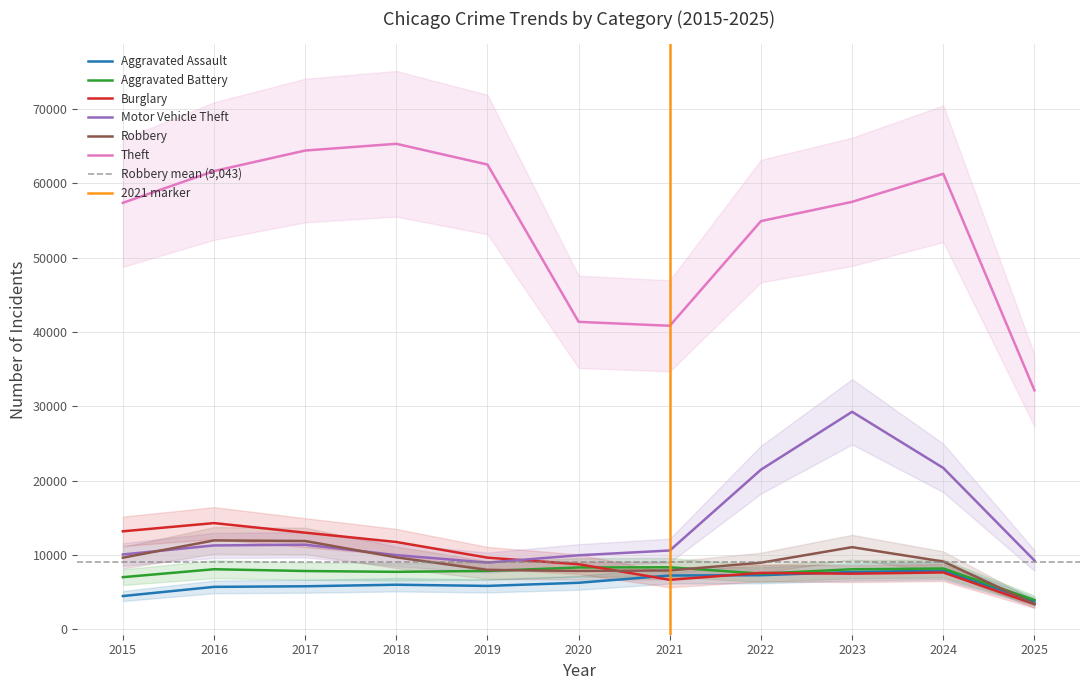

What is the sum of all Robbery values?

99481